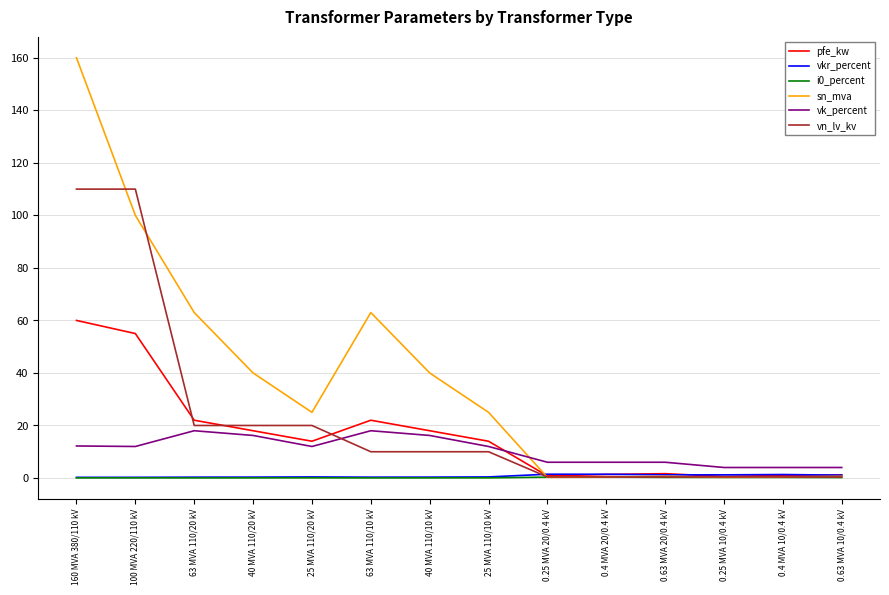

What is the sum of all i0_percent values?

2.0